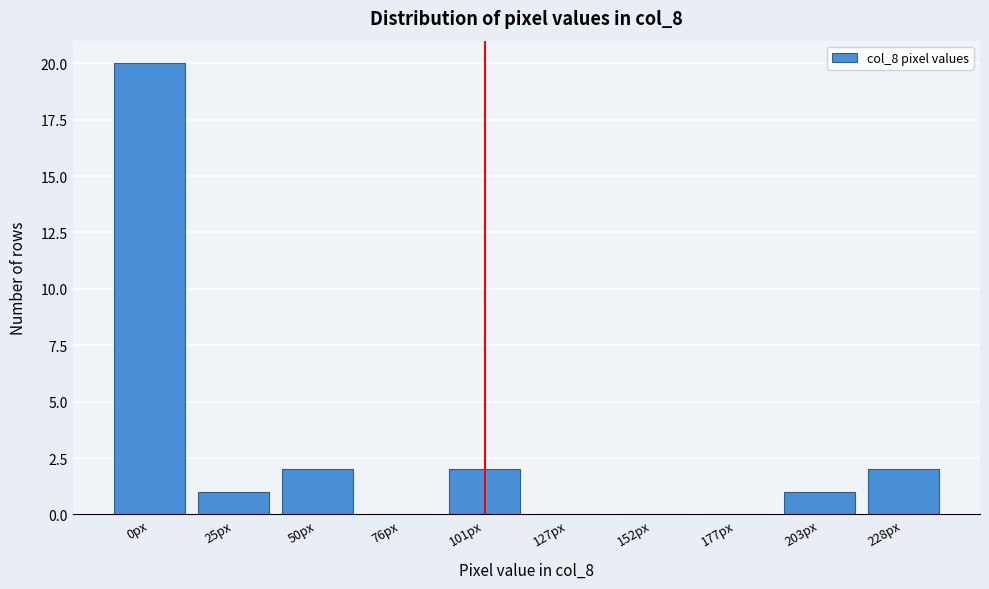

Reading right to left, what are all the values shown in this chart?

228px=2	203px=1	177px=0	152px=0	127px=0	101px=2	76px=0	50px=2	25px=1	0px=20